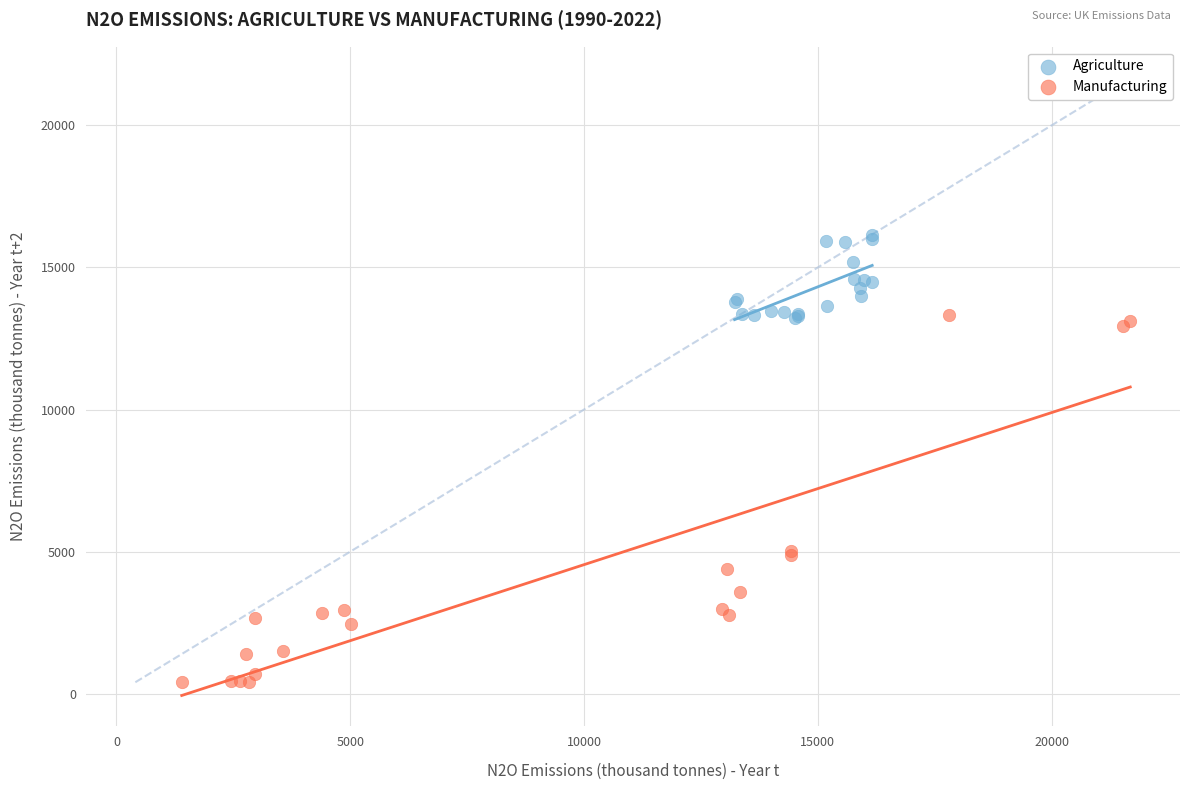

Which series reaches the maximum Y coordinate?

Agriculture